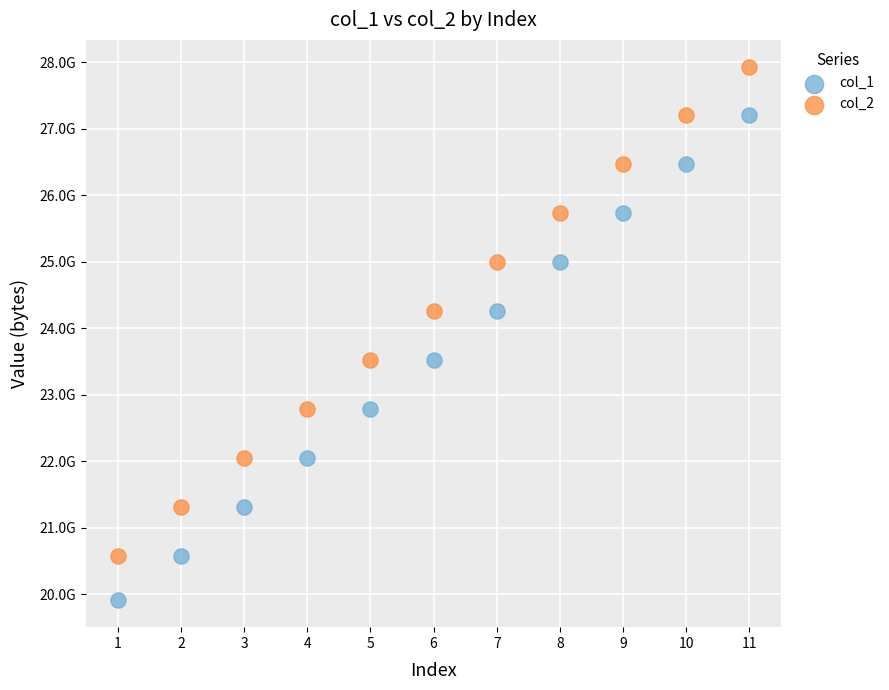

What are all the series names shown in the legend?

col_1, col_2